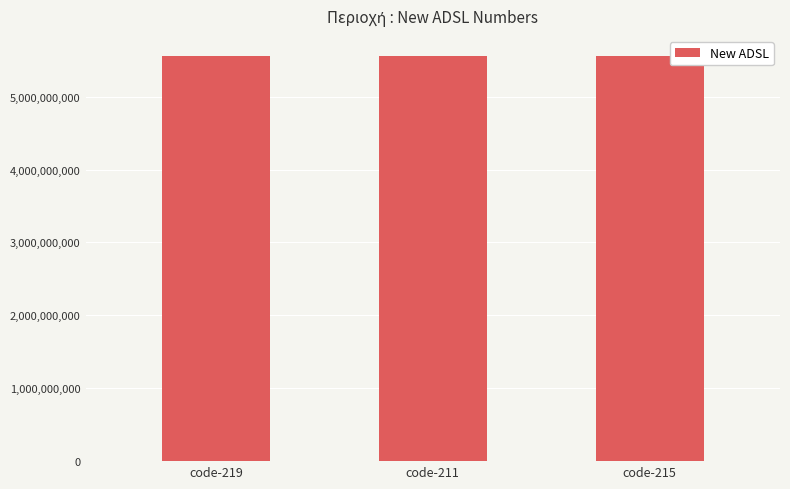

Where is the data nearest to the value 5553339444?

code-211